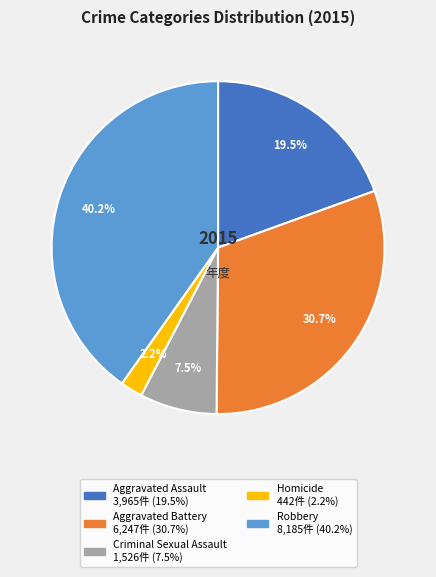

What percentage do Criminal Sexual Assault and Aggravated Assault together represent?

27.0%